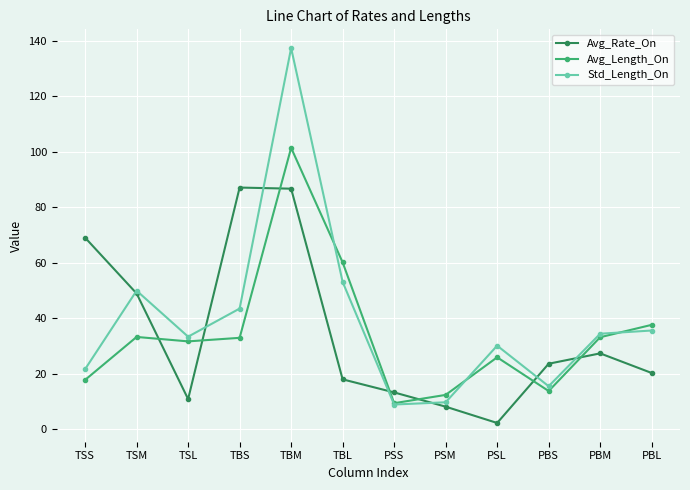

What is the difference between the maximum and minimum values in the Avg_Length_On series?

92.0